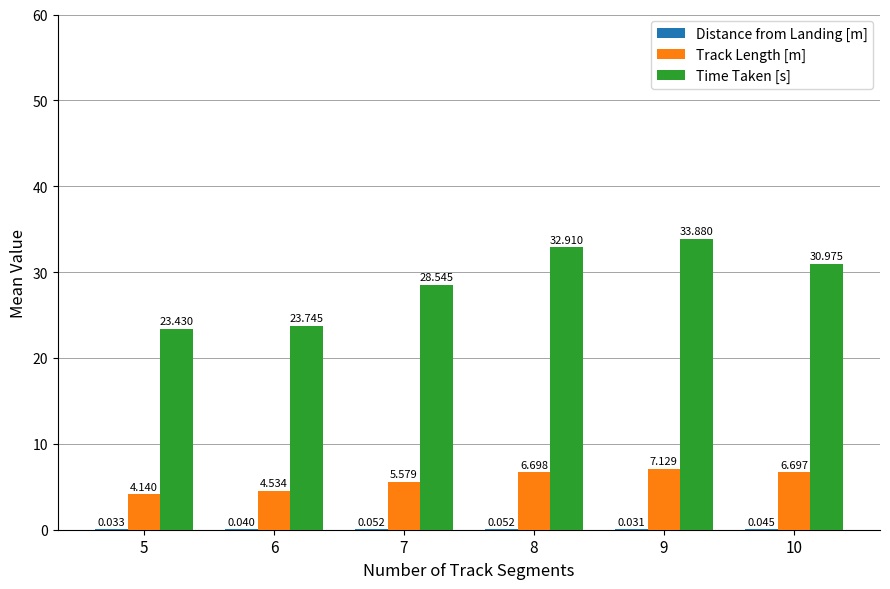

Which series changed the most between 8 and 10?

Time Taken [s]